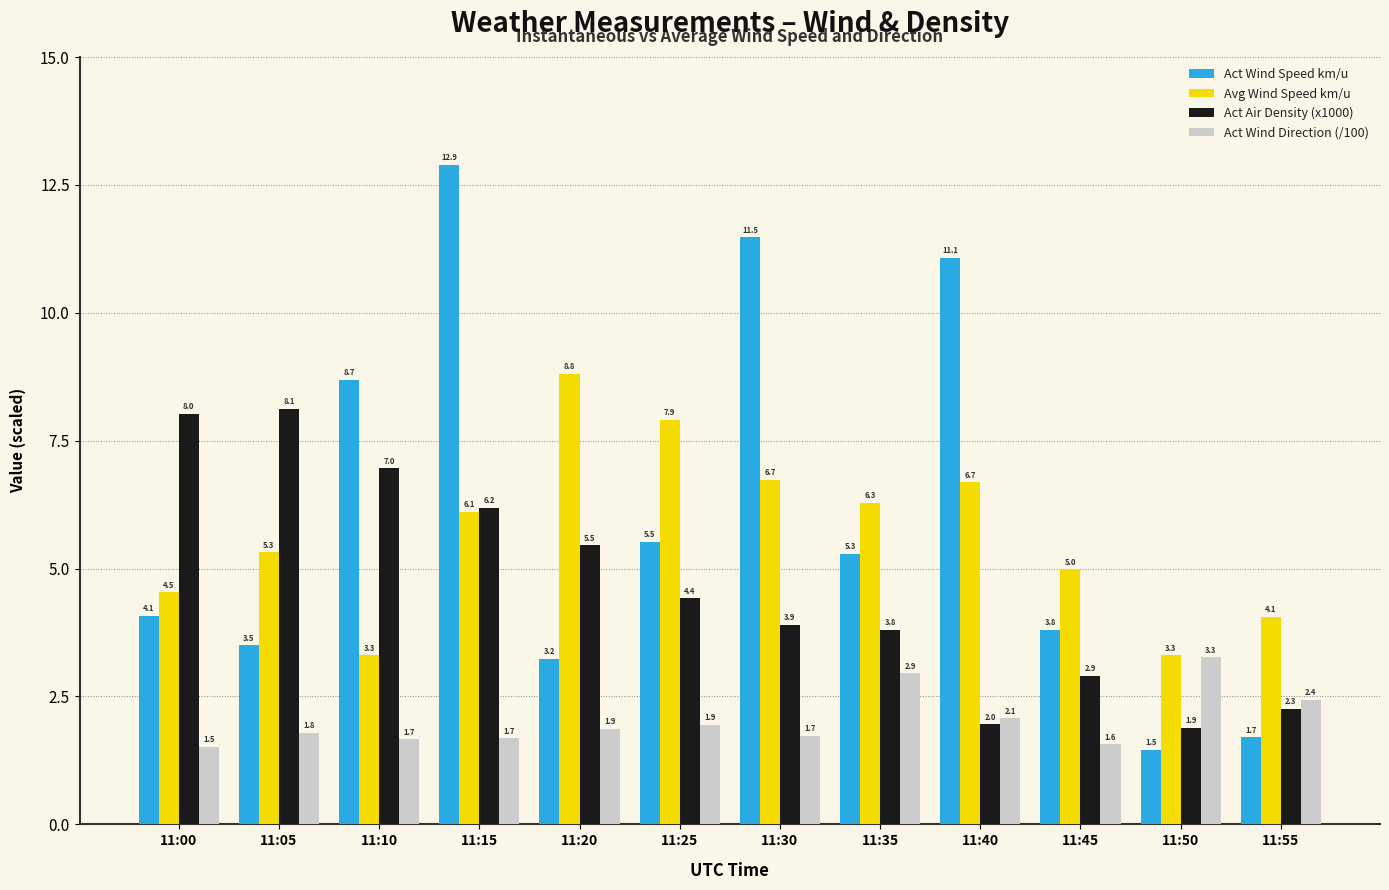

At how many categories does at least one series exceed 4?

11